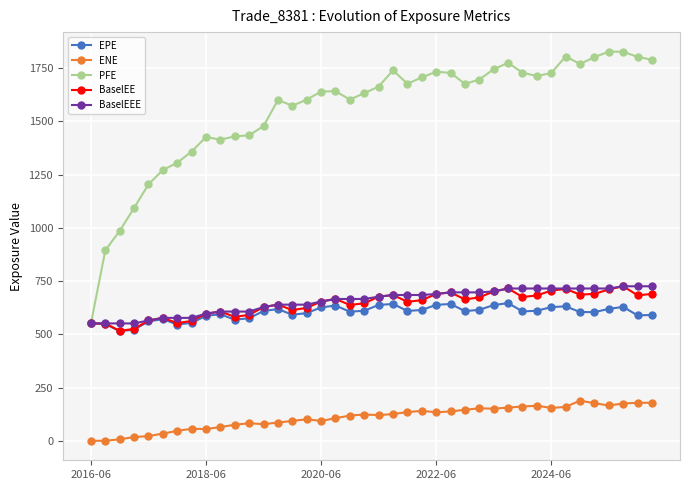

How many distinct data groups are displayed?

5